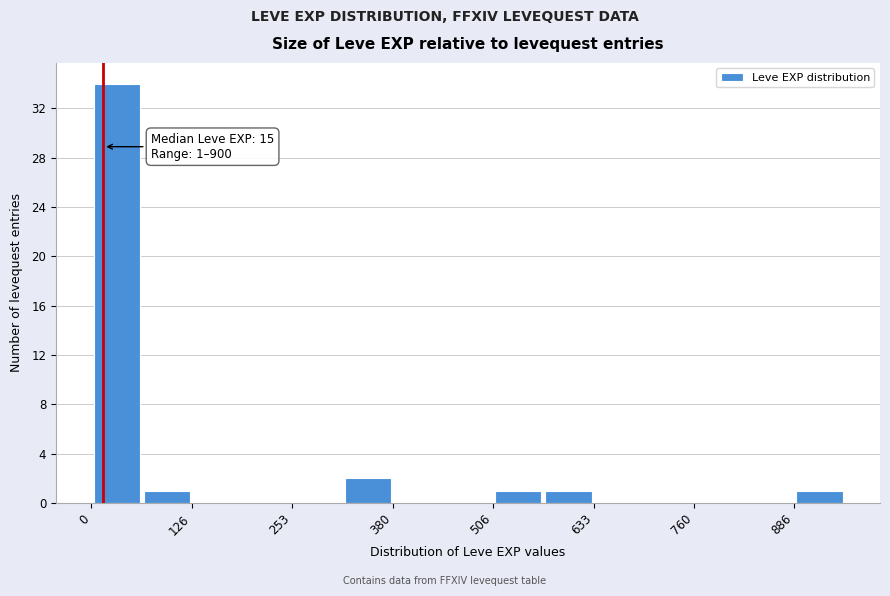

Around what value on the x-axis is the tallest bar? Give the approximate position of its centre, as read against the axis.

40